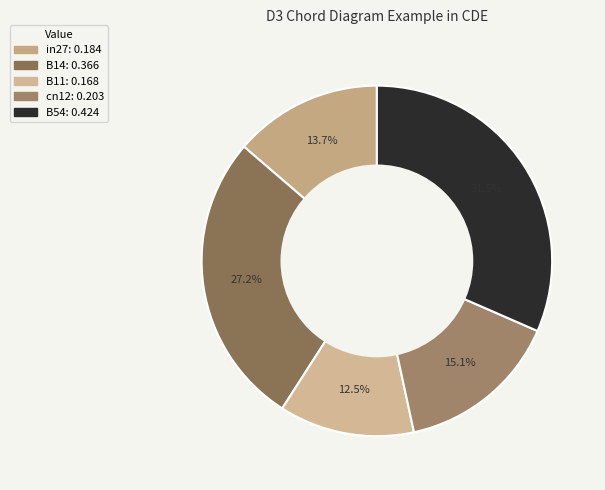

How many slices are in this pie chart?

5